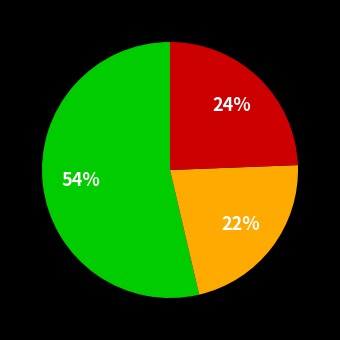

Is there any slice that represents more than half of the pie?

Yes